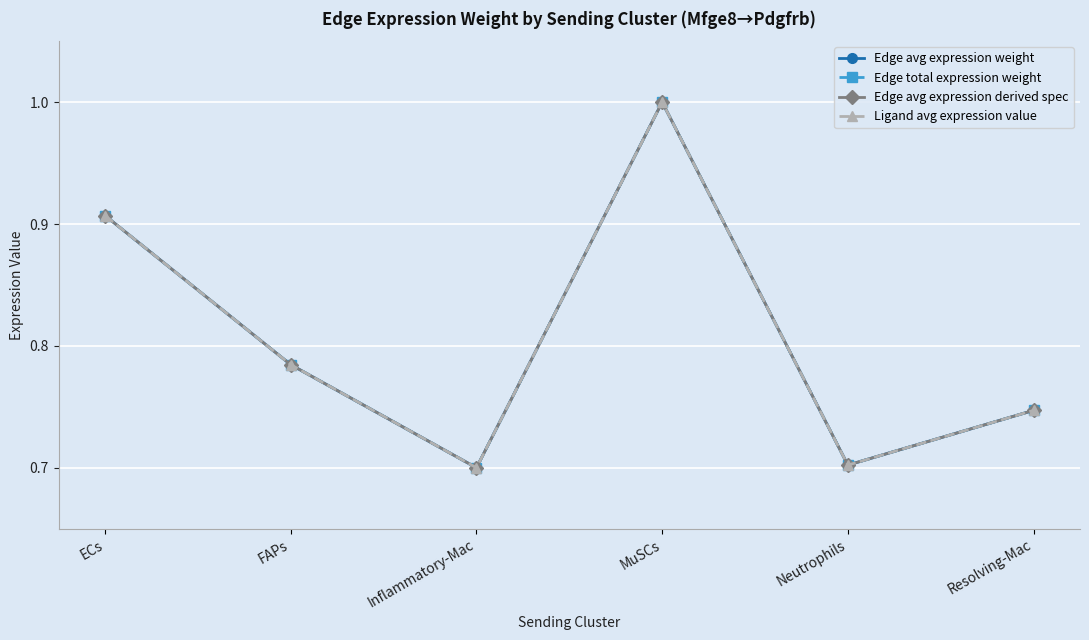

Is this an area chart (filled region under the line)?

No